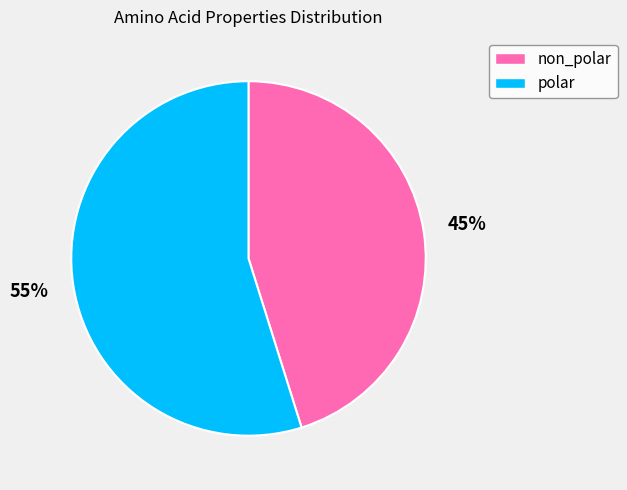

What is the largest slice in the pie chart?

polar